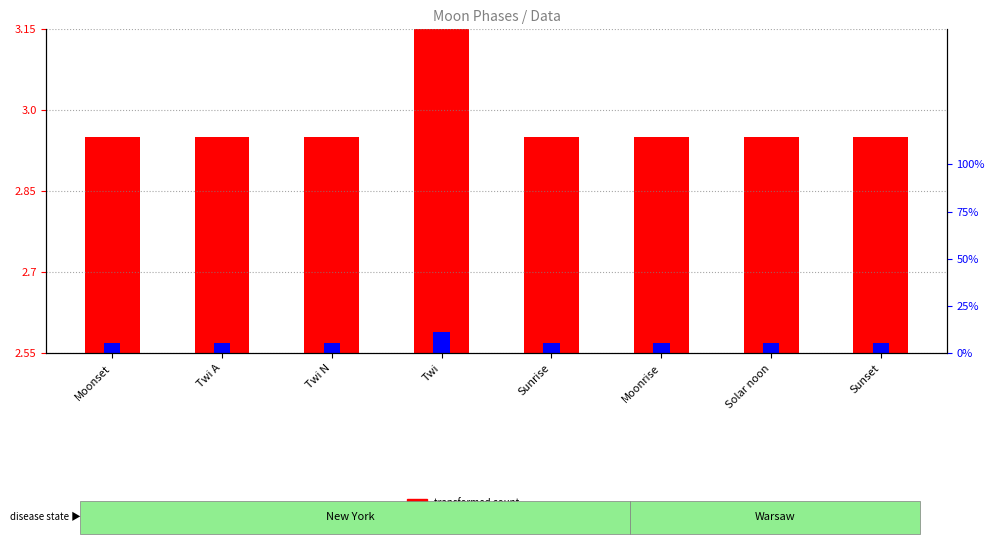

How many bars are there in each group?

2